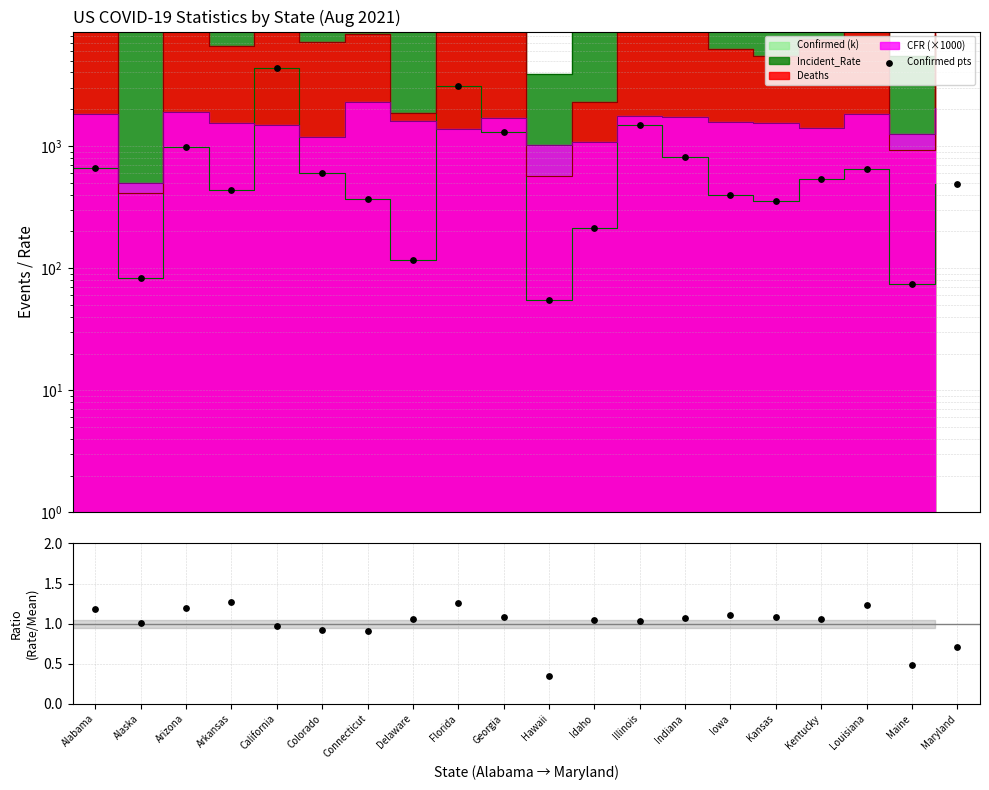

Which series has the widest spread of Y values?

Confirmed pts